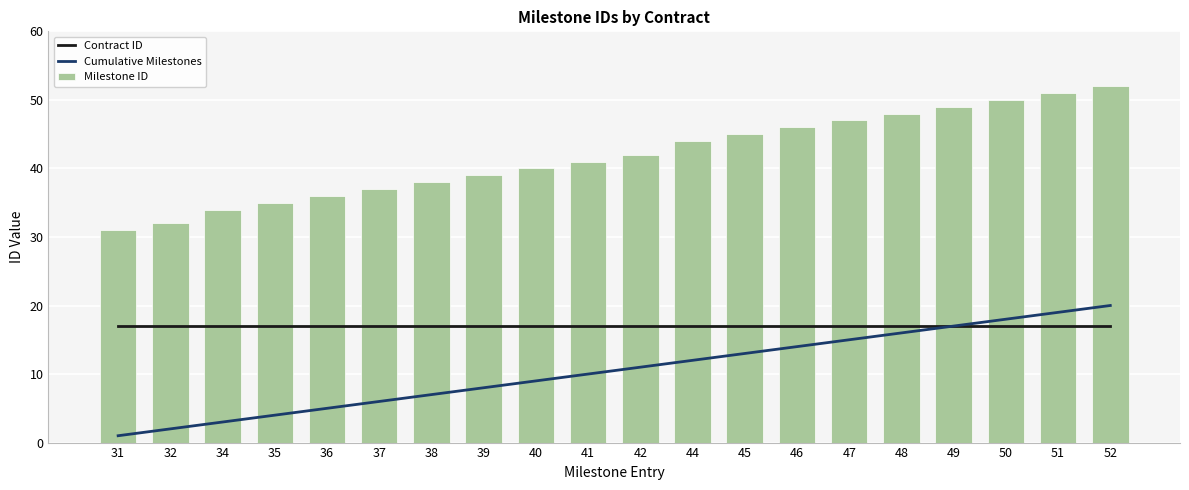

At how many categories does at least one series exceed 51?

1